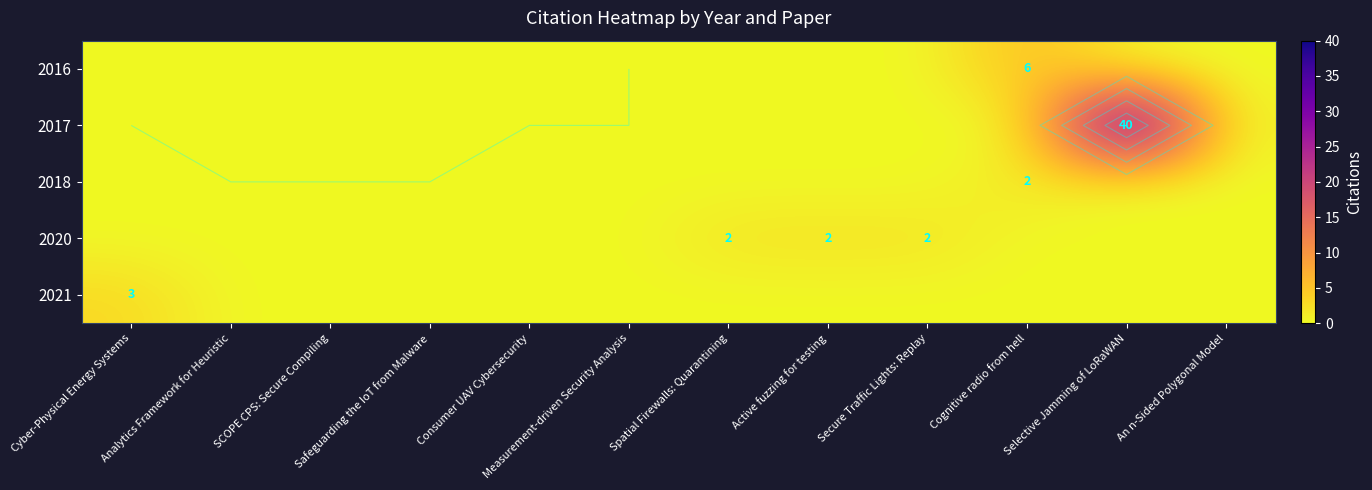

Which series has the largest range (max minus min)?

2017